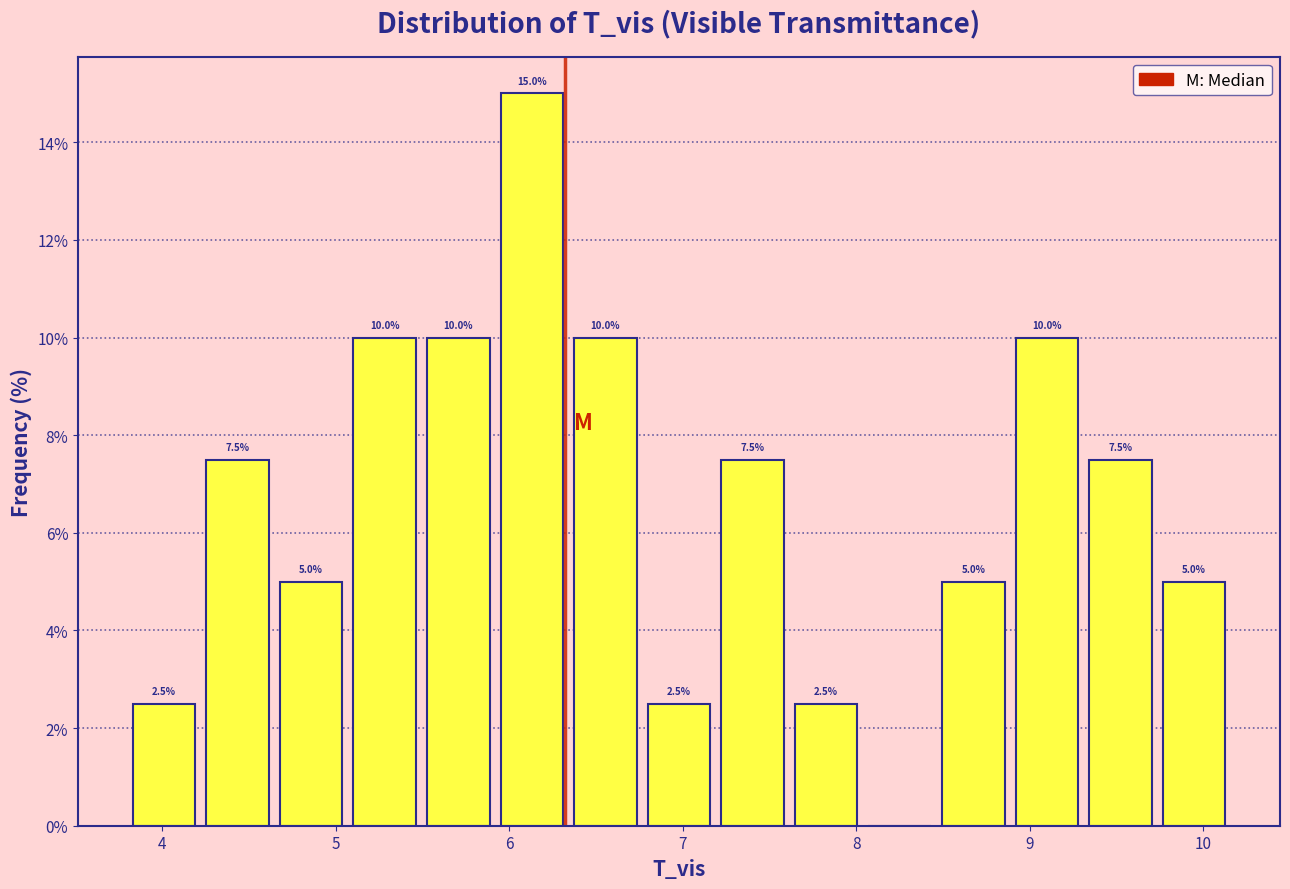

Over which range of the x-axis is the bar tallest?

5.9 to 6.3